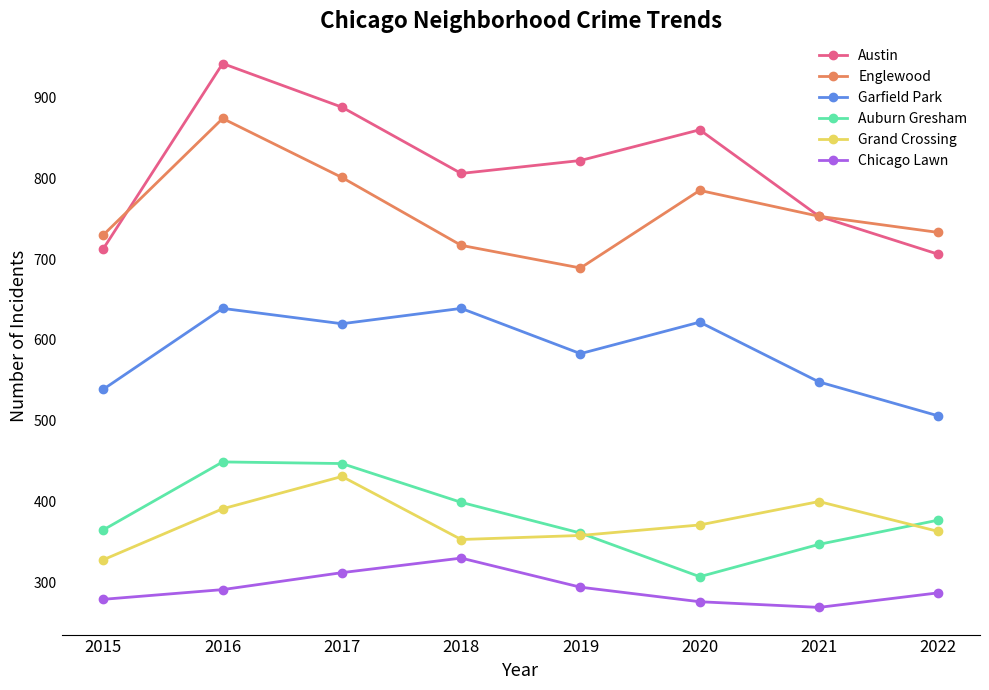

Is this an area chart (filled region under the line)?

No